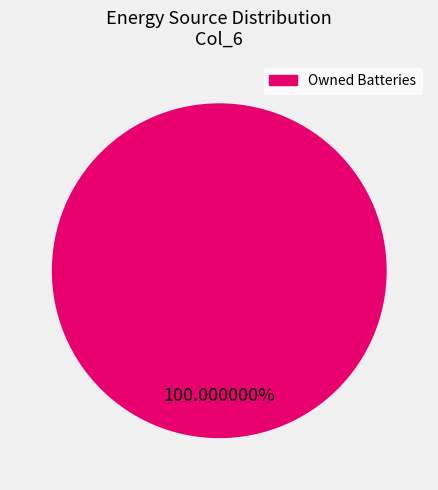

Count the number of slices in the pie.

1